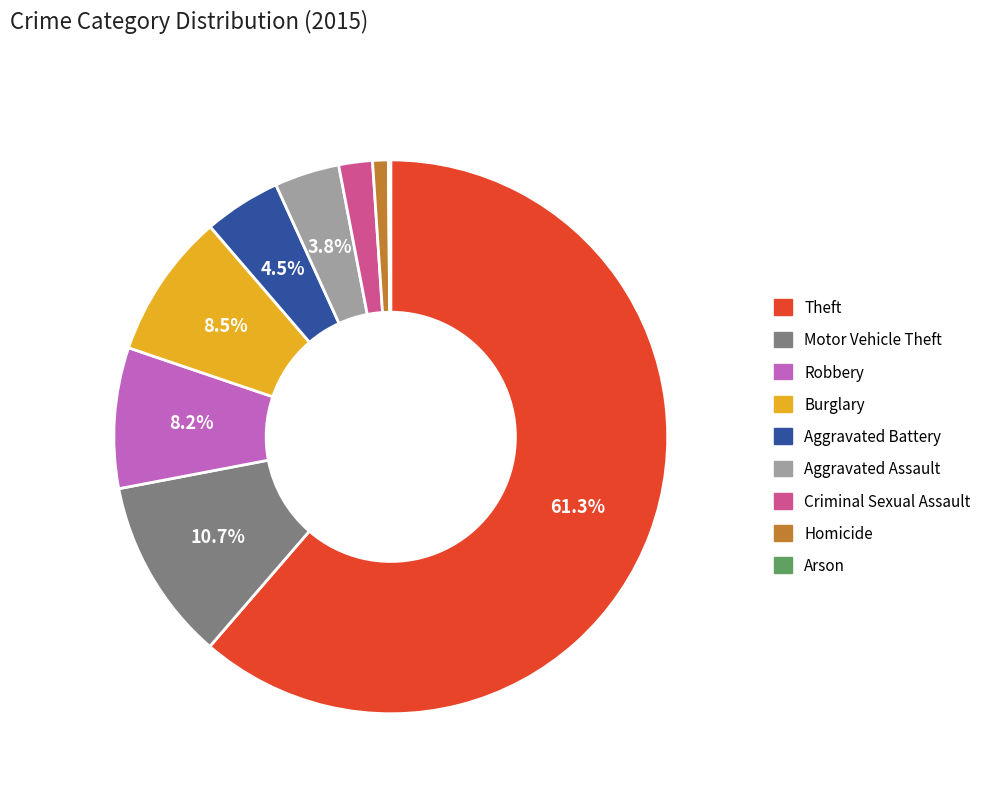

Which category has the biggest portion of the pie?

Theft